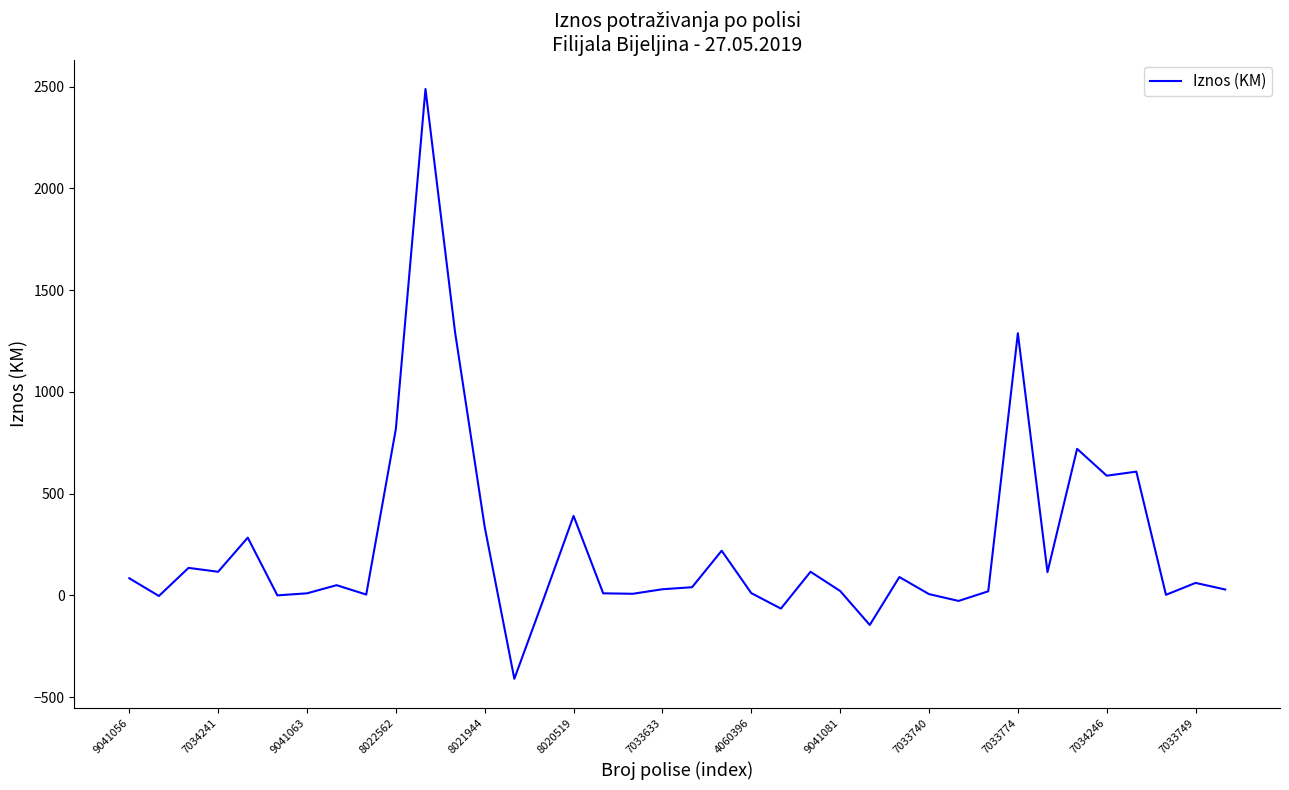

What is the difference between the maximum and minimum values?

2898.0